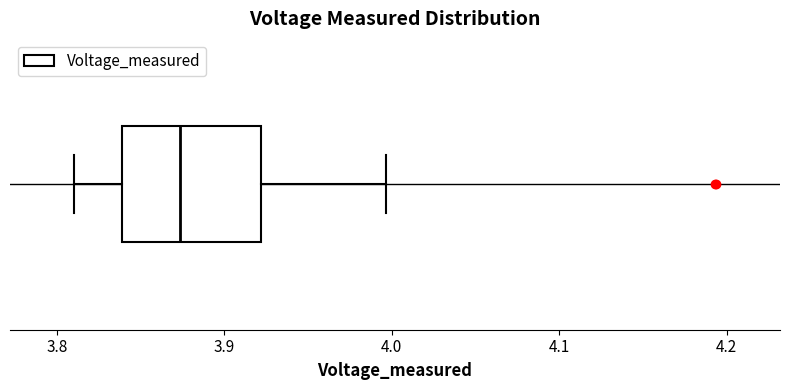

Where is the left edge of the box on the x-axis? The values are not printed on the chart, so give them approximately, as read against the axis.

3.84